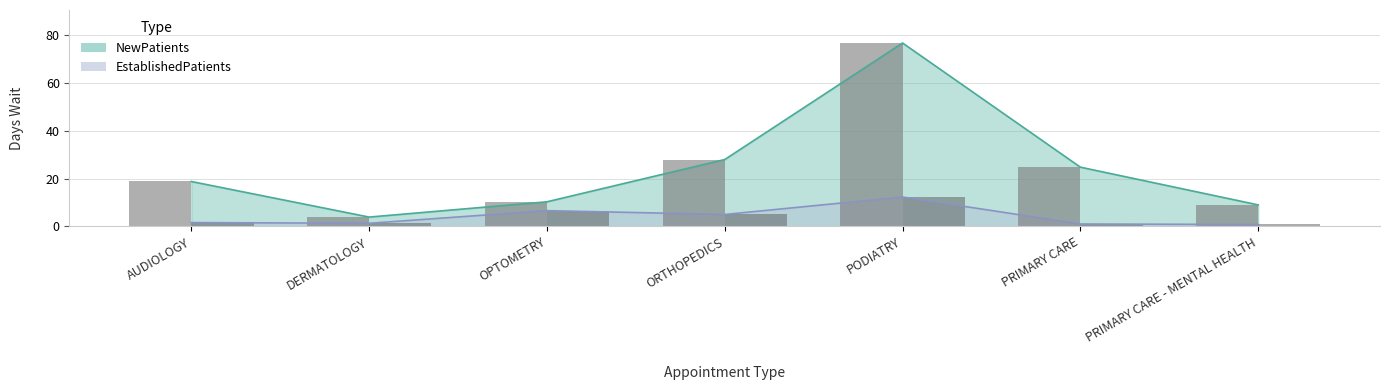

What is the sum of the NewPatients (bar) values at DERMATOLOGY and AUDIOLOGY?

22.7